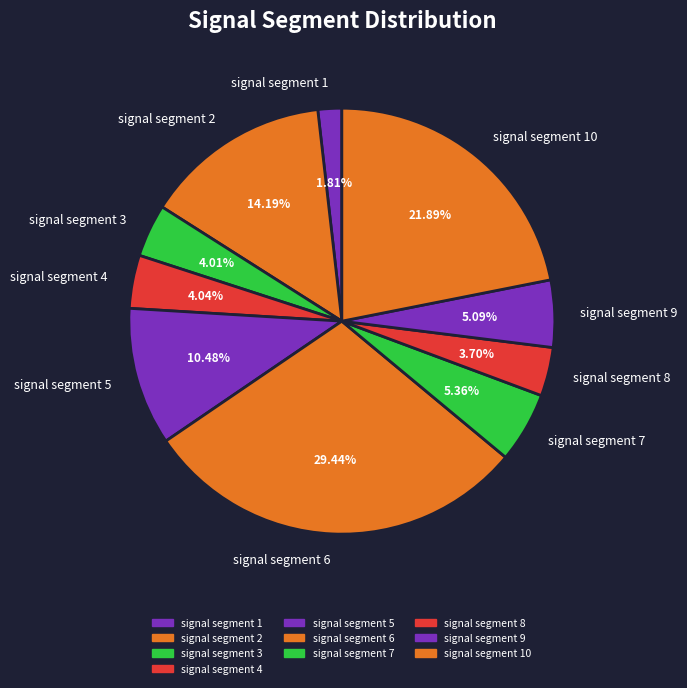

Is it true that signal segment 6 is 29% of the pie?

True